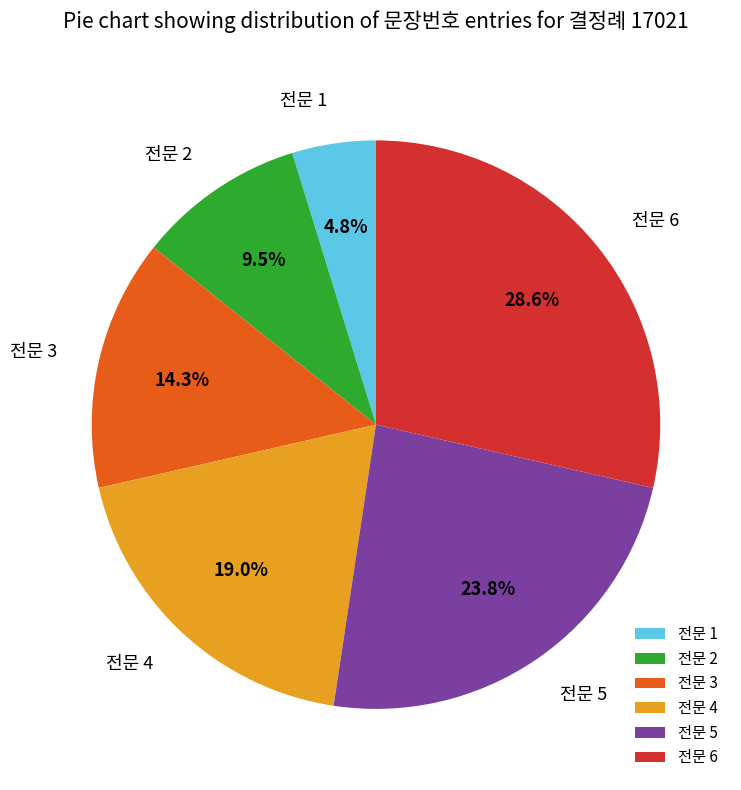

How many segments does this pie chart have?

6